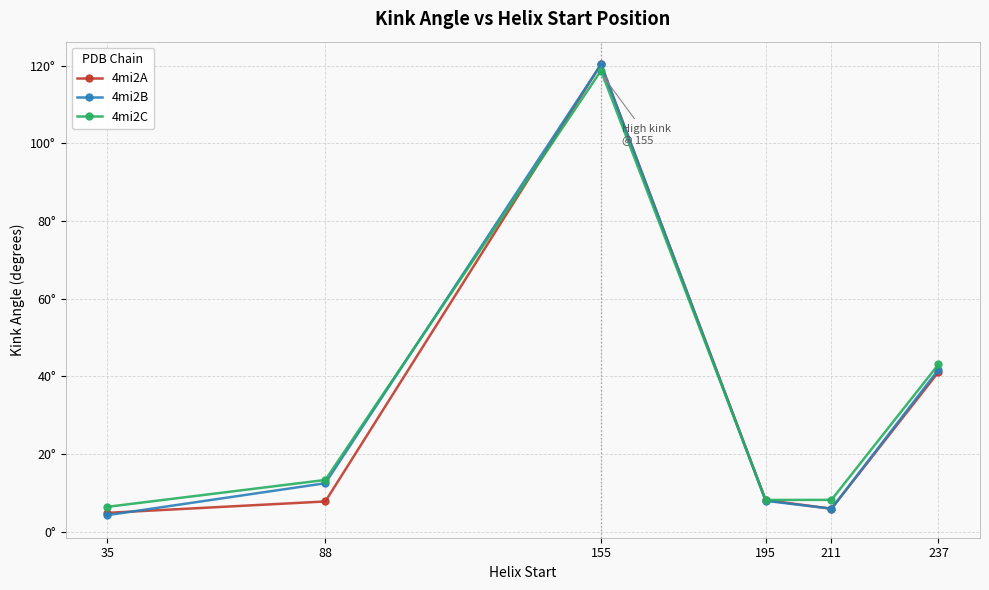

At how many categories does at least one series exceed 7?

5